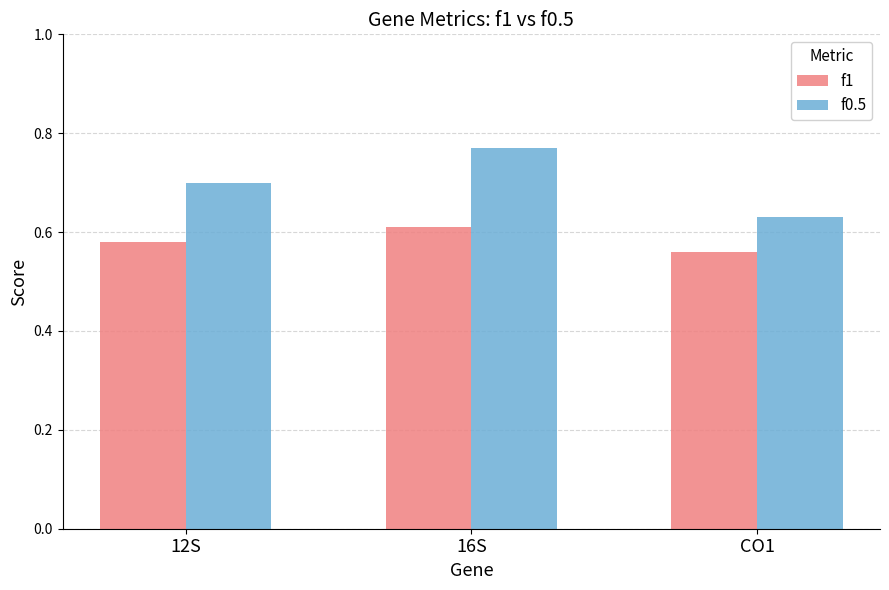

What is the label of the 1st bar from the left?

12S